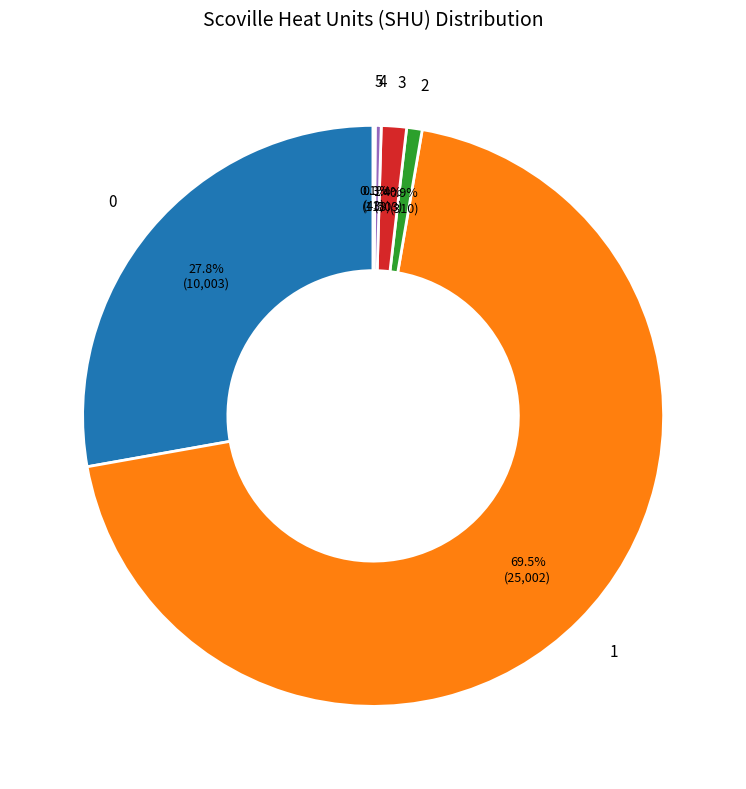

Is there a majority slice in this chart?

Yes